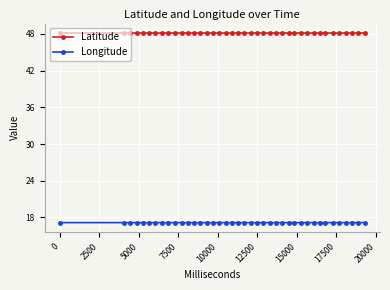

Rank the series by their maximum value, from lowest to highest.

Longitude, Latitude